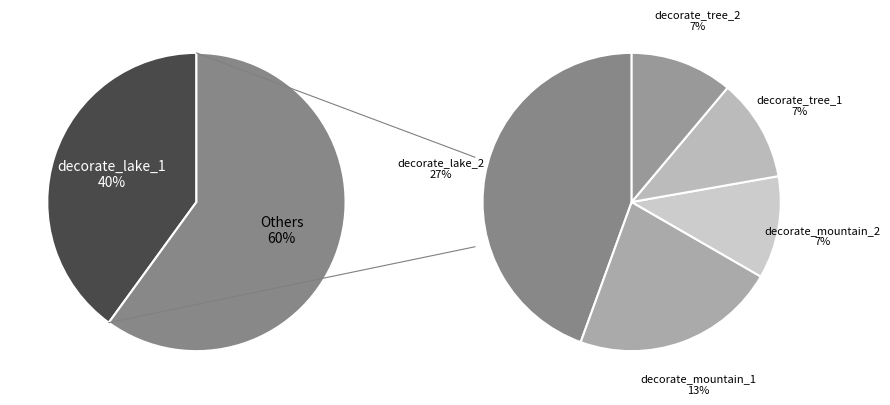

True or false: decorate_mountain_1 accounts for 4% of the total.

False